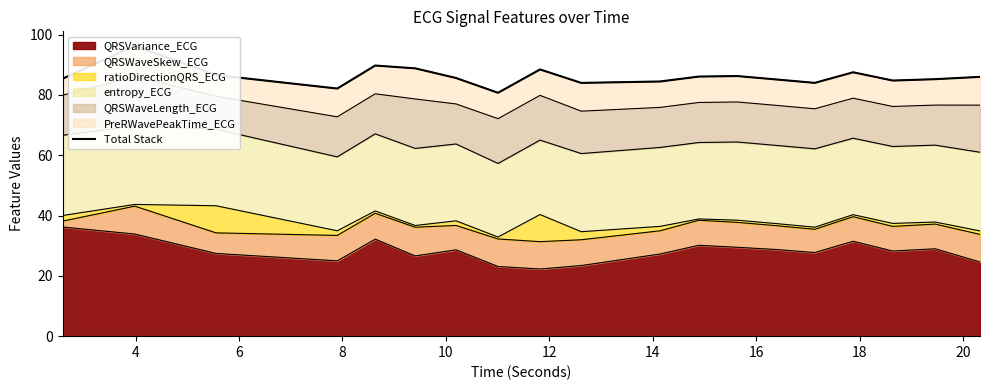

What is the highest value of the QRSVariance_ECG series?

36.2